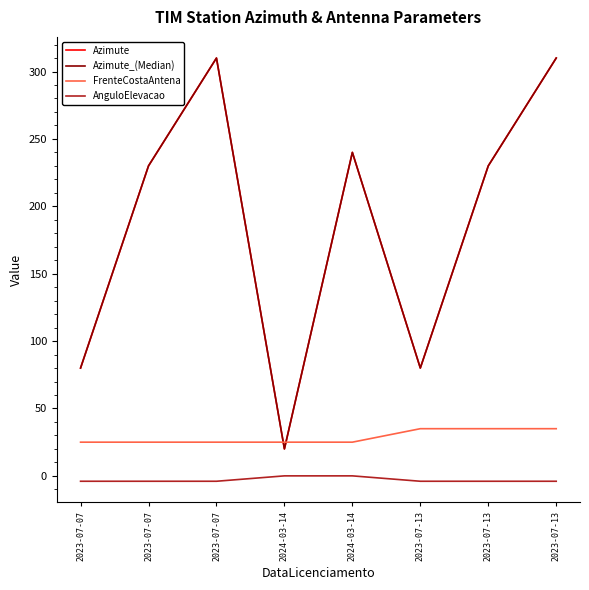

What is the label of the 5th point from the right?

2024-03-14